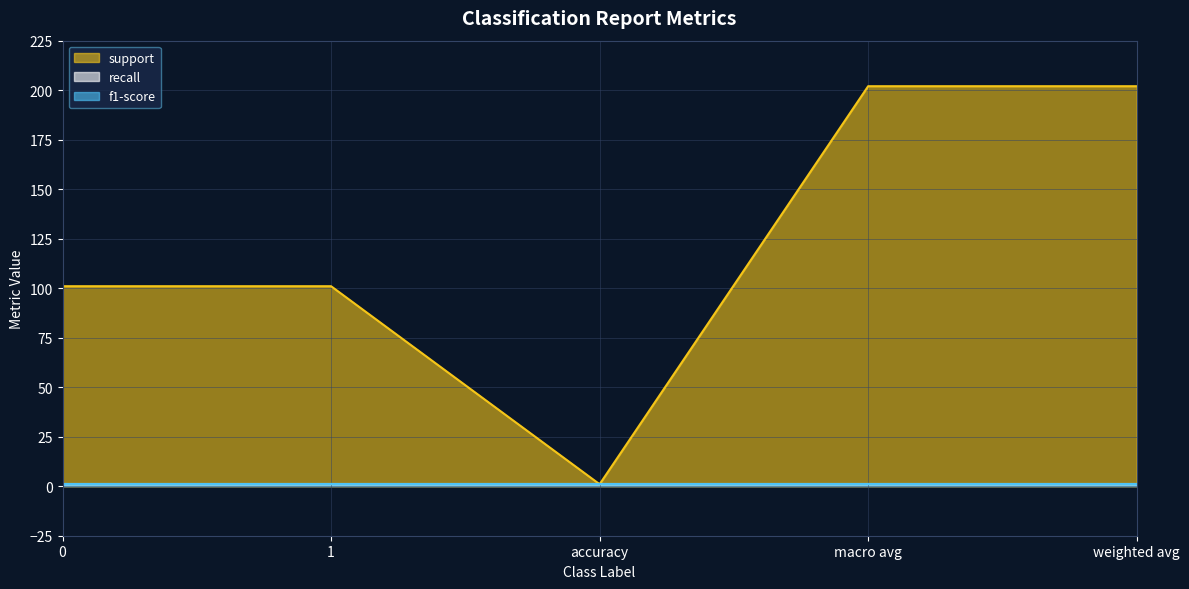

Does the chart have visible grid lines?

Yes